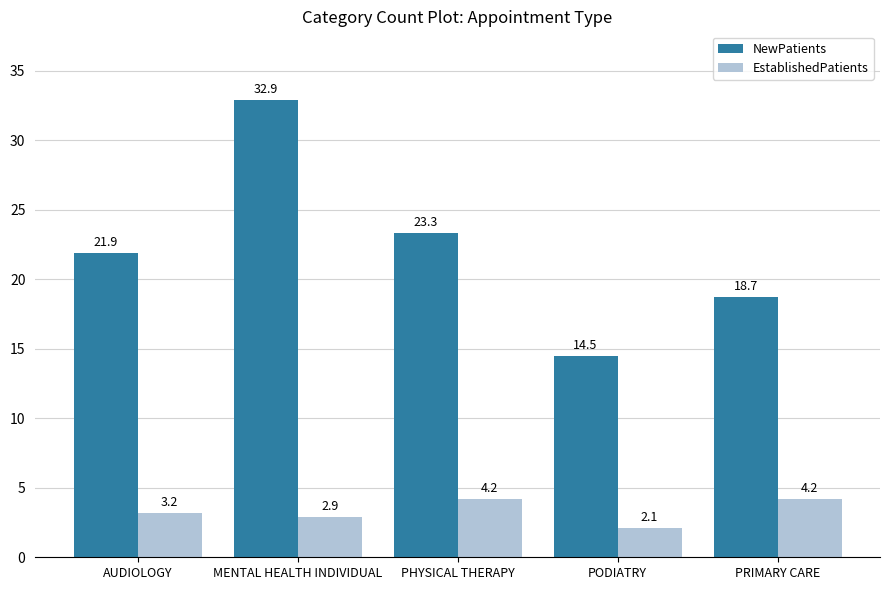

Is the value of NewPatients at PHYSICAL THERAPY greater than the value of EstablishedPatients at PRIMARY CARE?

Yes